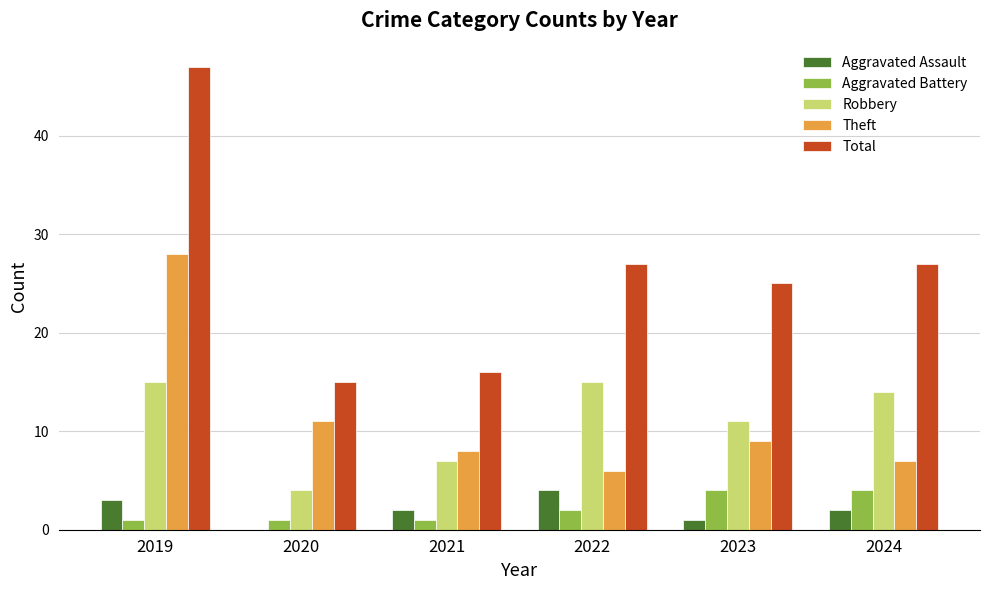

Count the number of data series in this chart.

5